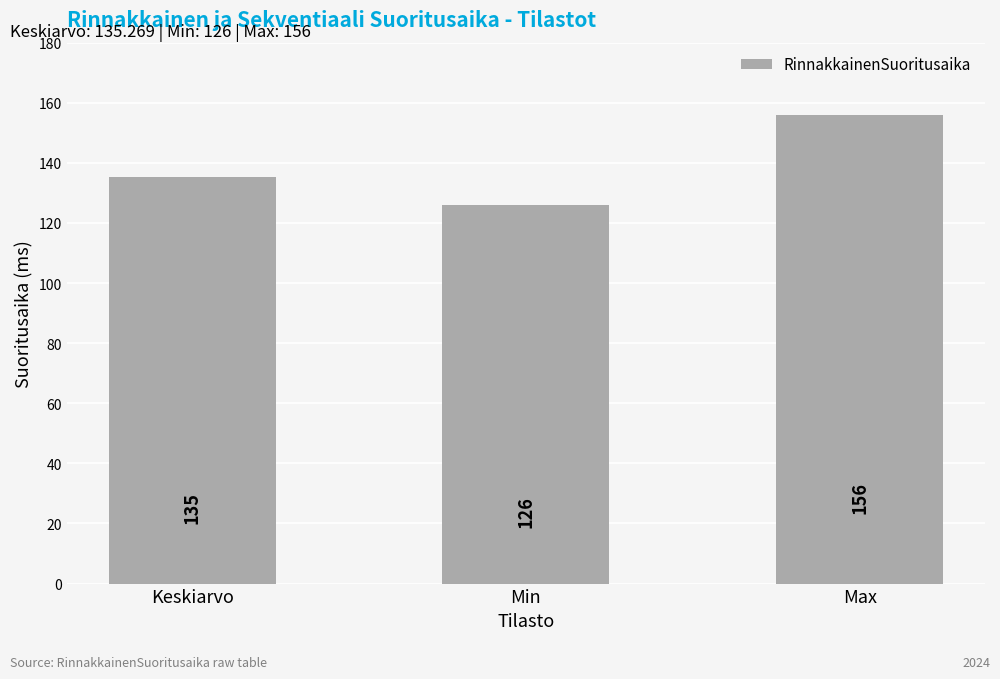

What is the minimum value shown in the chart?

126.0